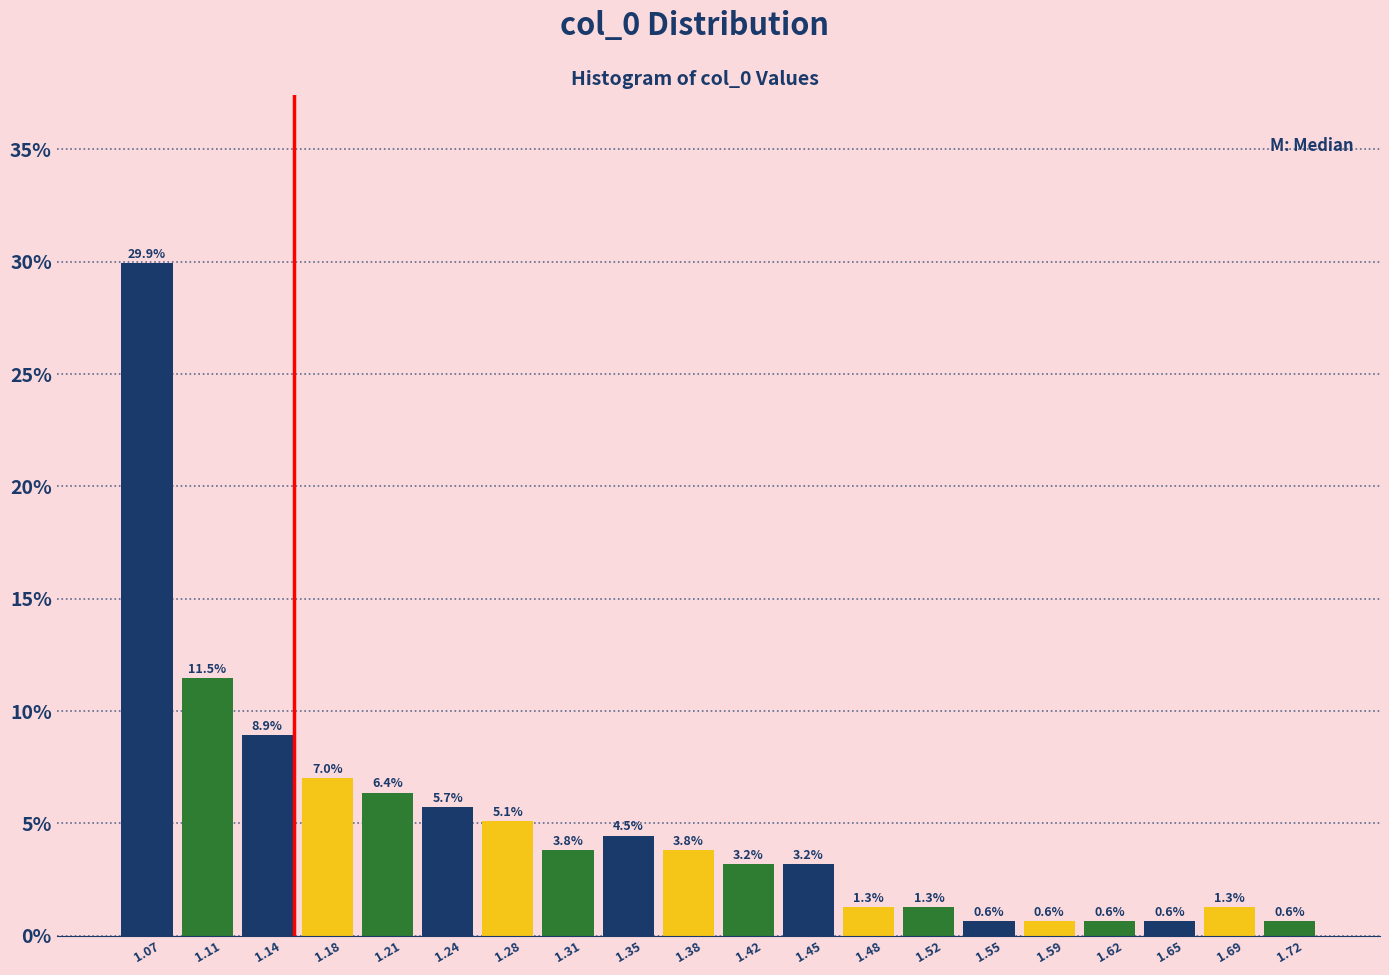

Reading left to right, transcribe this chart: for each bar, give the range it covers on the x-axis and its height. The bar edges are not printed on the chart, so give them approximately, as read against the axis.

1.055 to 1.090: 29.9
1.090 to 1.125: 11.5
1.125 to 1.160: 8.9
1.160 to 1.195: 7.0
1.195 to 1.225: 6.4
1.225 to 1.260: 5.7
1.260 to 1.295: 5.1
1.295 to 1.330: 3.8
1.330 to 1.365: 4.5
1.365 to 1.400: 3.8
1.400 to 1.430: 3.2
1.430 to 1.465: 3.2
1.465 to 1.500: 1.3
1.500 to 1.535: 1.3
1.535 to 1.570: 0.6
1.570 to 1.605: 0.6
1.605 to 1.635: 0.6
1.635 to 1.670: 0.6
1.670 to 1.705: 1.3
1.705 to 1.740: 0.6